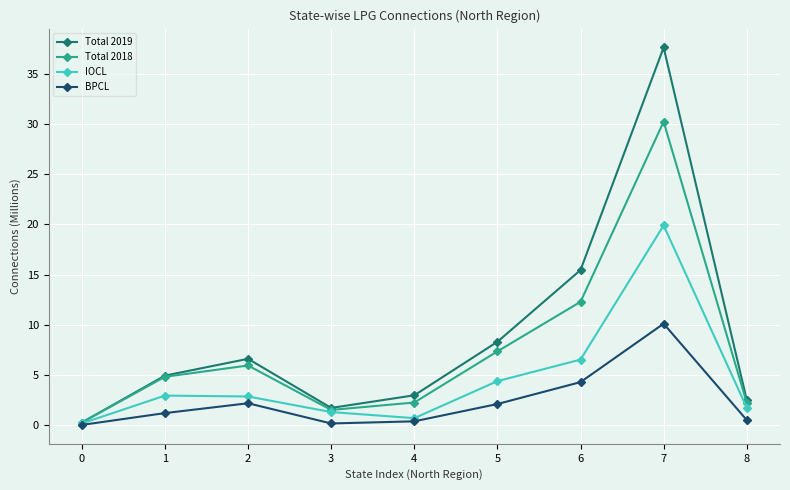

True or false: BPCL has a value of 4.3 at 6.

True